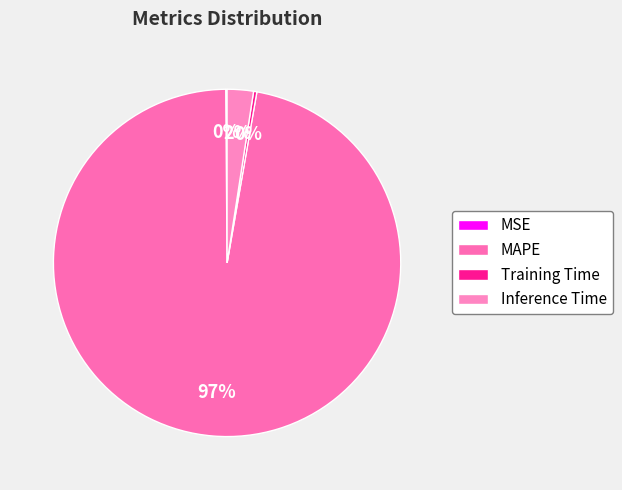

Which slice is the smallest?

MSE